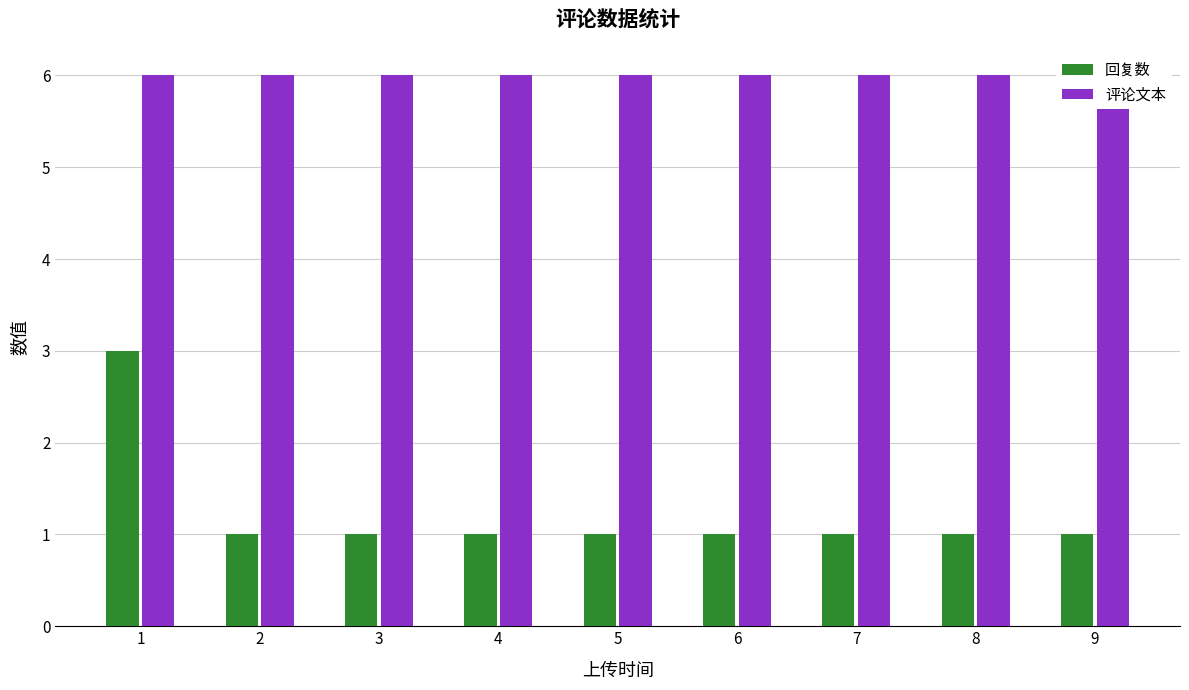

At how many categories does at least one series exceed 5?

9